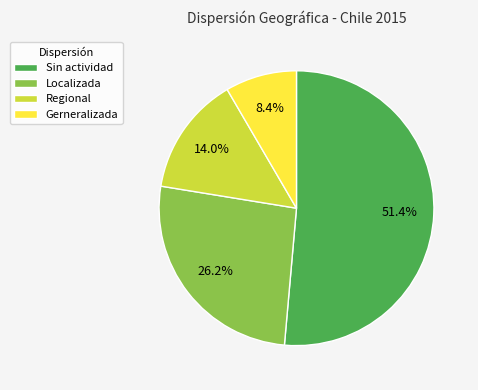

What percentage is the Regional slice, to the nearest percent?

14%